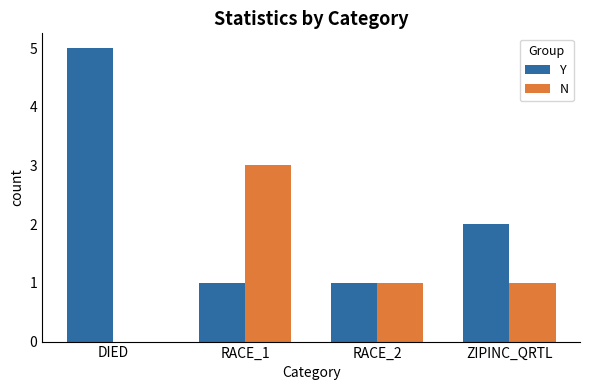

Between DIED and RACE_2, which series saw the biggest shift?

Y